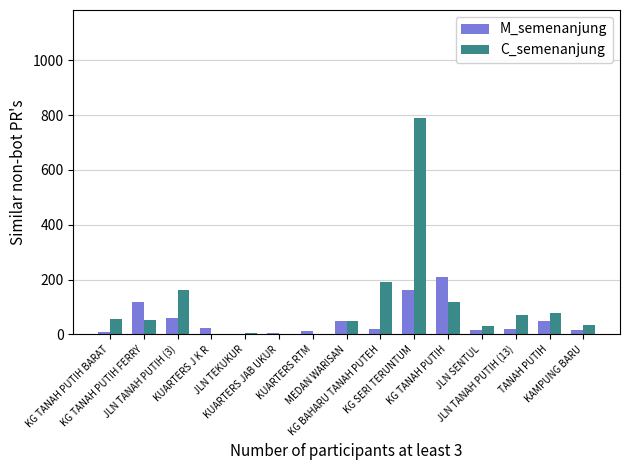

Where does the M_semenanjung series first go above 21?

KG TANAH PUTIH FERRY